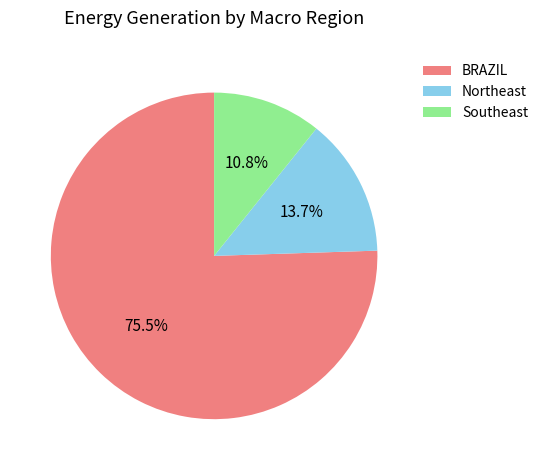

Rank the categories by value from lowest to highest.

Southeast, Northeast, BRAZIL